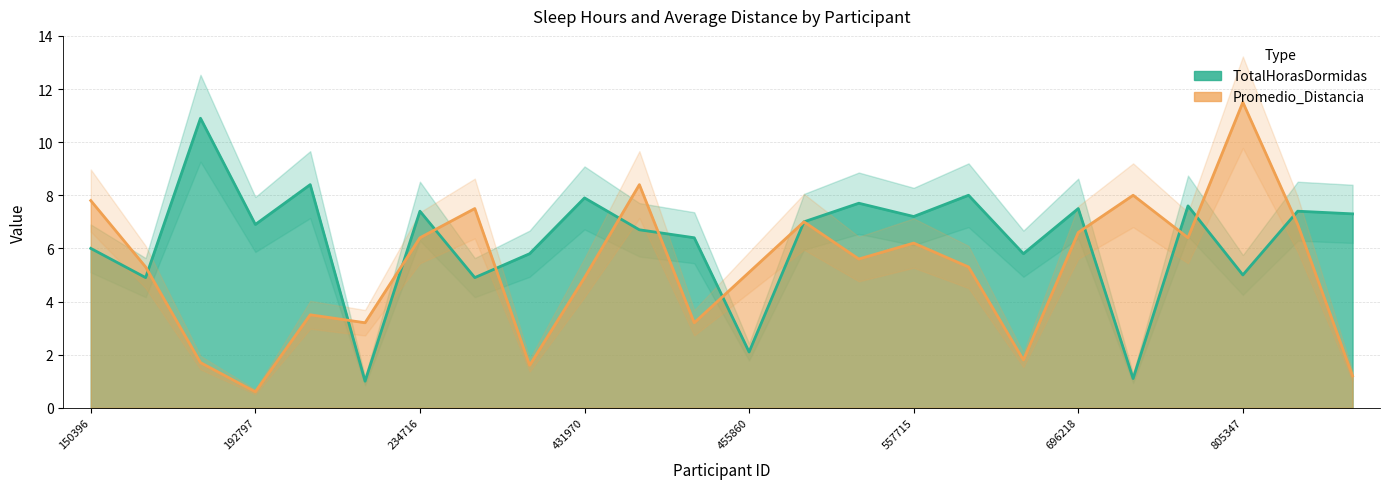

How many data points in TotalHorasDormidas are above 7?

11